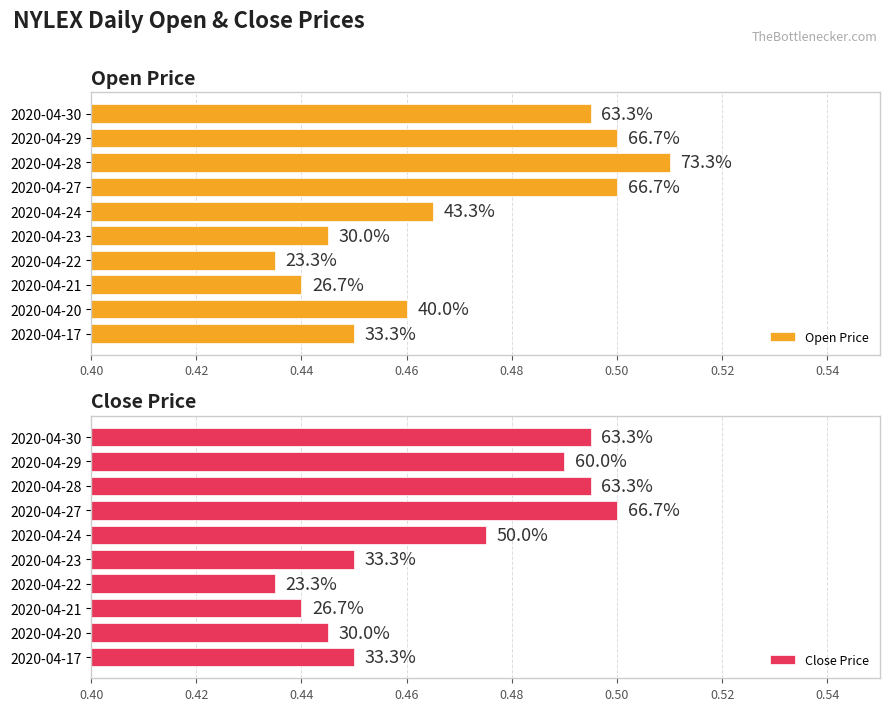

What is the minimum value for Close Price?

0.4